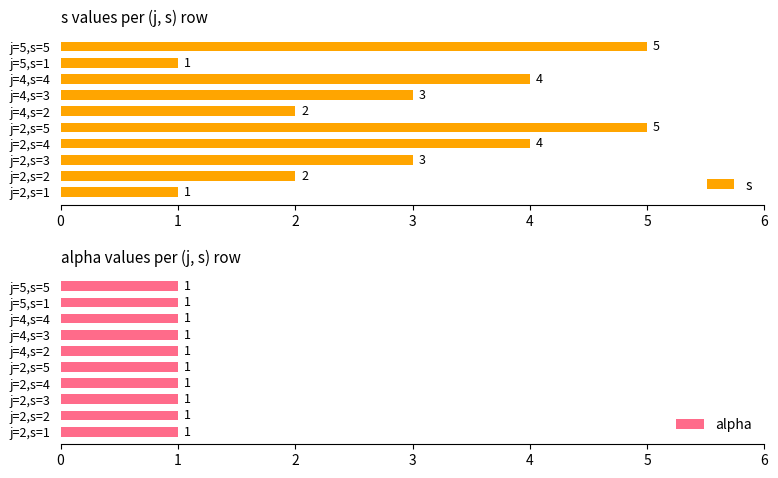

Is it true that s equals 4 at j=4,s=4?

True